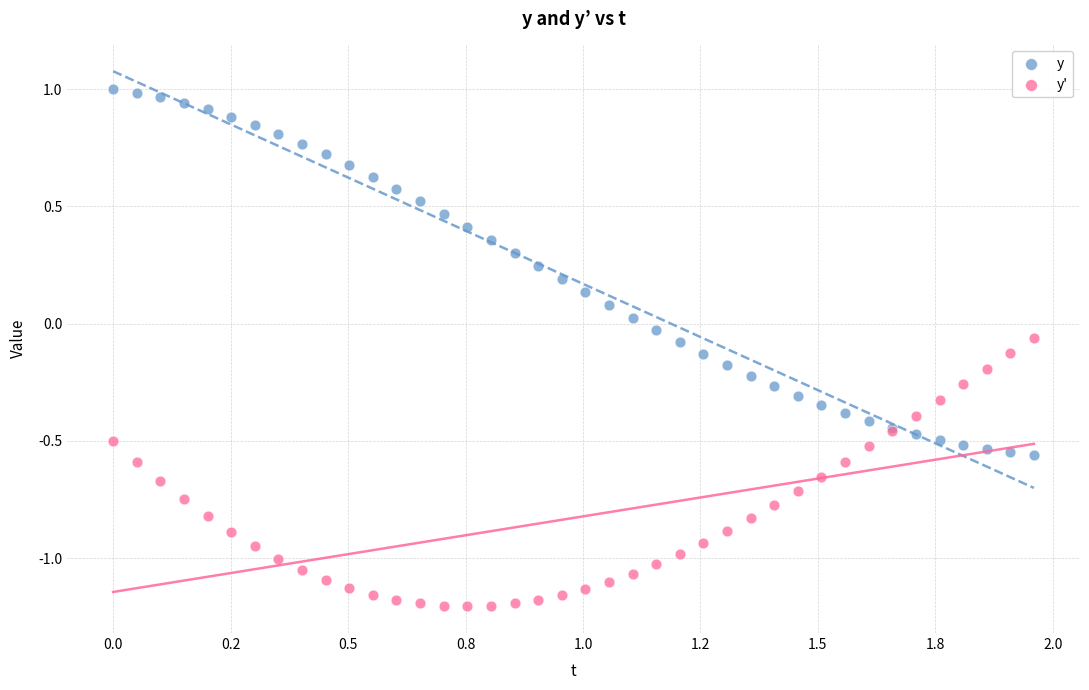

Which series reaches the minimum Y coordinate?

y'